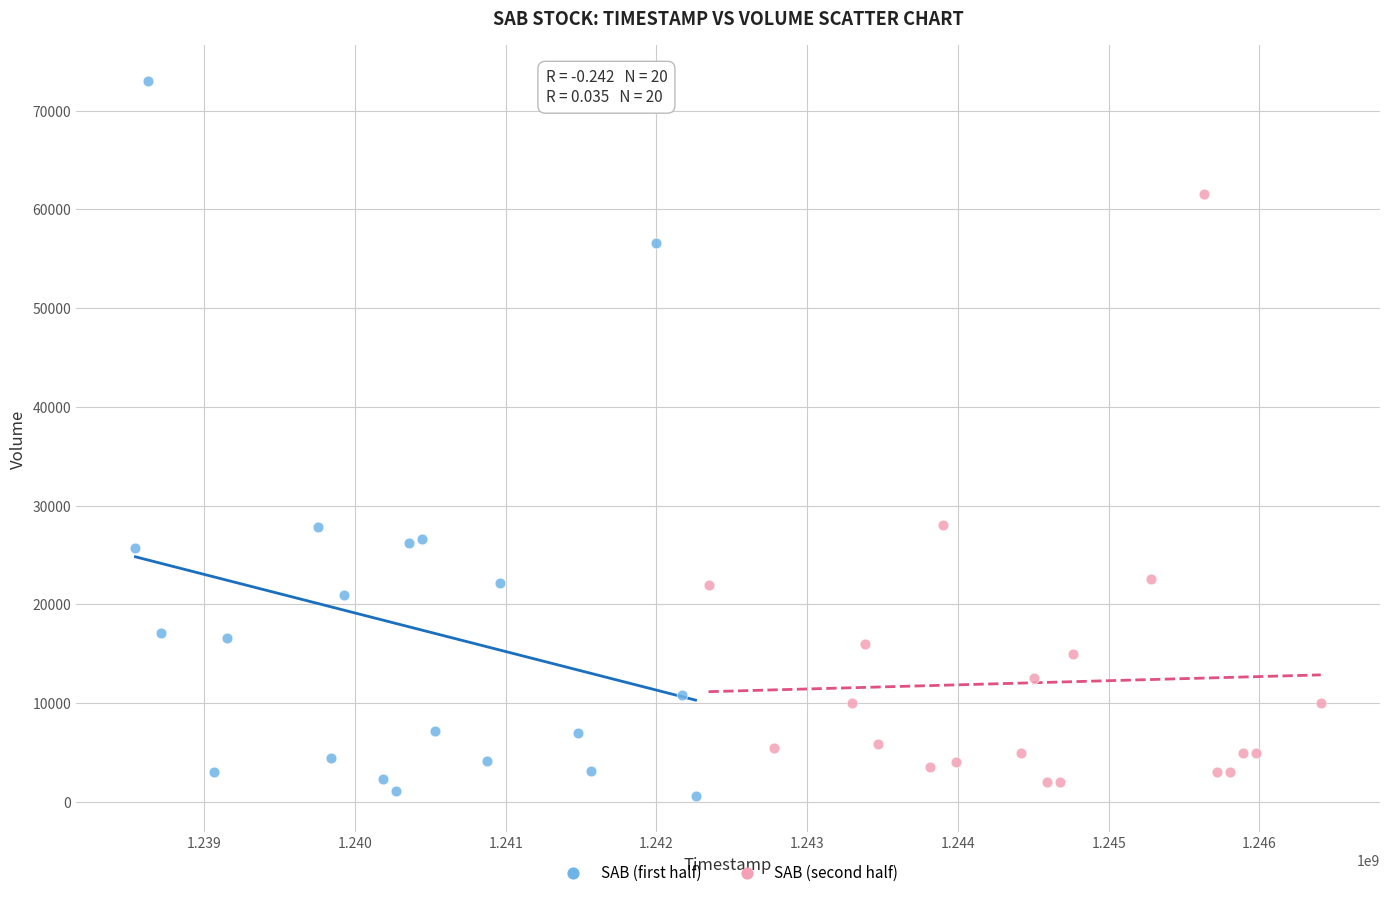

Which series has the widest spread of Y values?

SAB (first half)